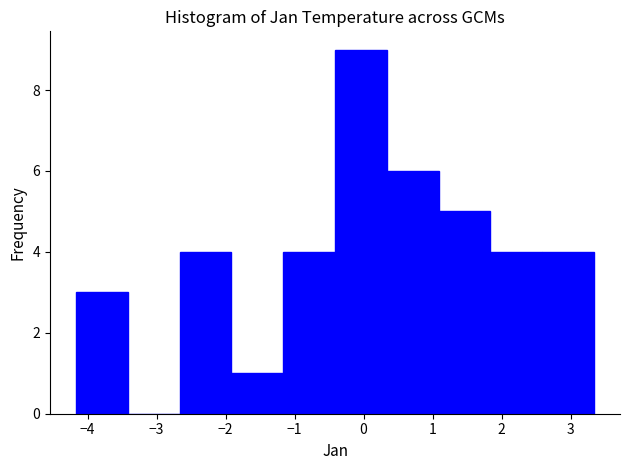

Which range on the x-axis has the tallest bar?

-0.4 to 0.3